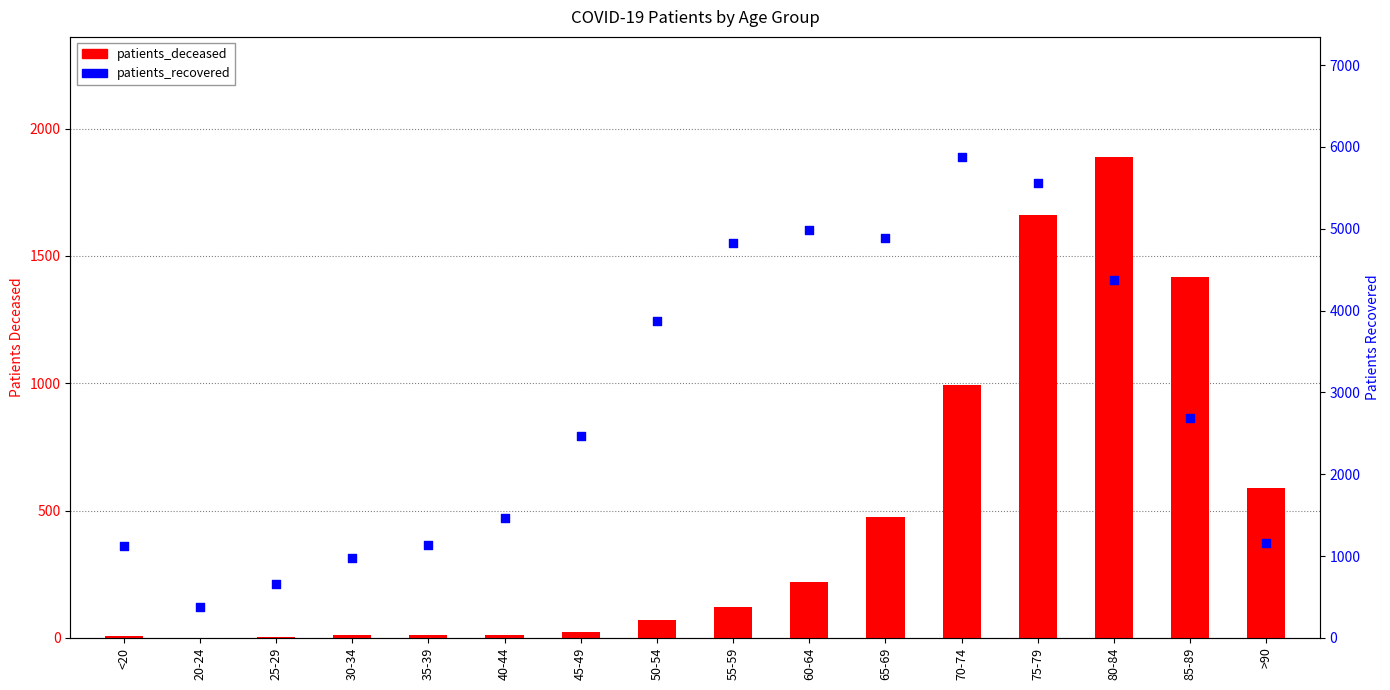

What are all the series names shown in the legend?

patients_deceased, patients_recovered